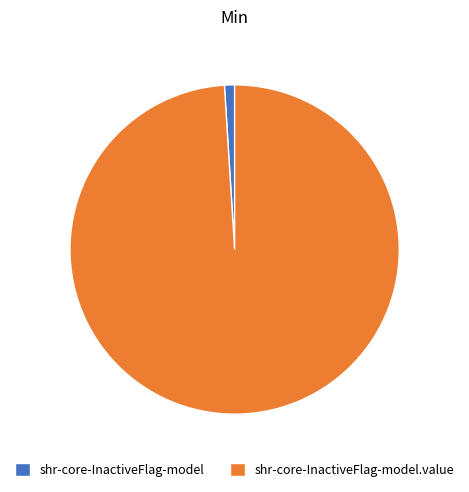

Which slice is the largest?

shr-core-InactiveFlag-model.value